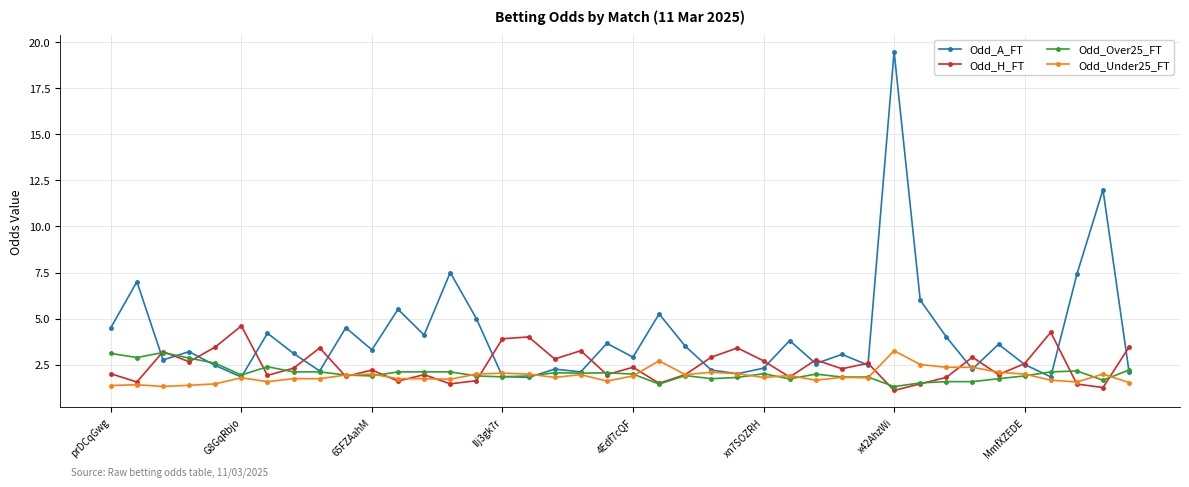

Which series has the largest range (max minus min)?

Odd_A_FT